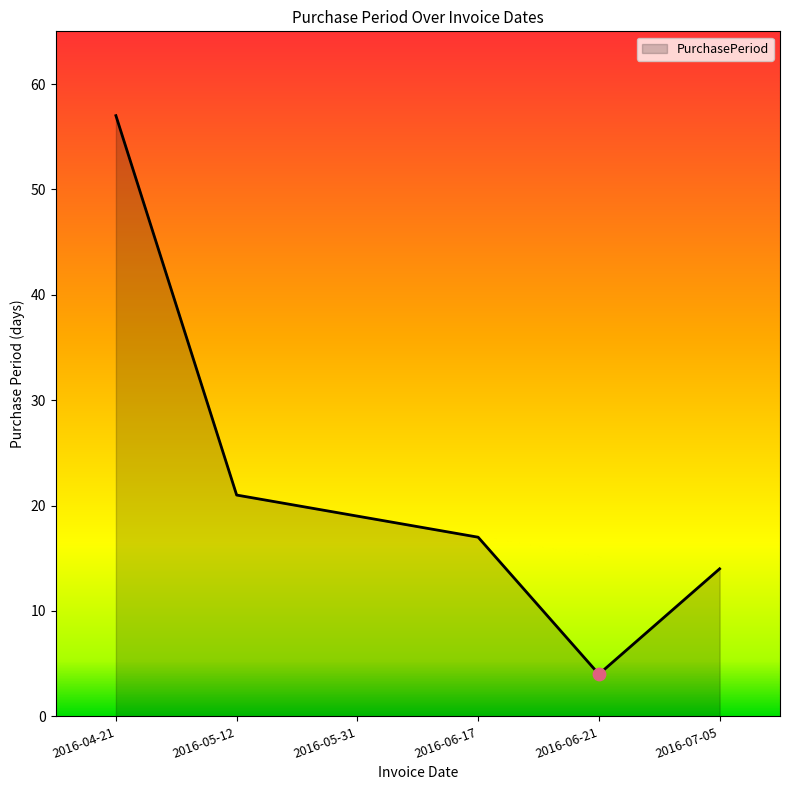

Which has a higher value, 2016-07-05 or 2016-05-31?

2016-05-31